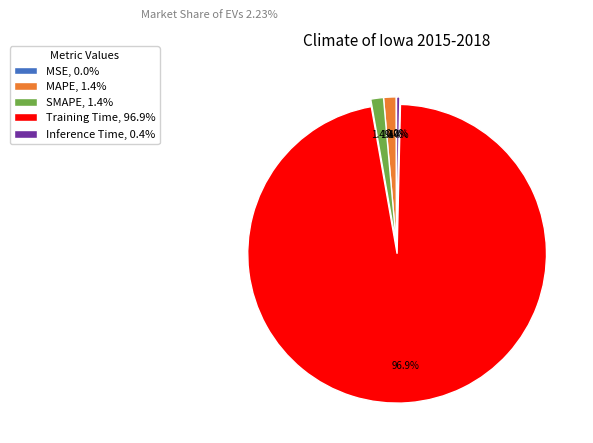

Between MAPE, 1.4% and Training Time, 96.9%, which is larger?

Training Time, 96.9%